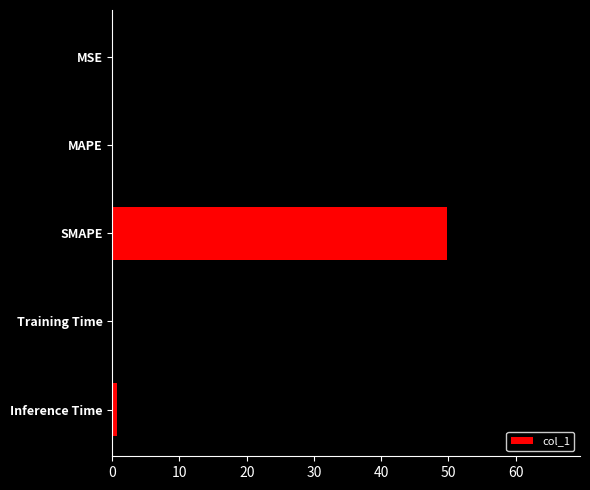

Which has a higher value, SMAPE or MSE?

SMAPE